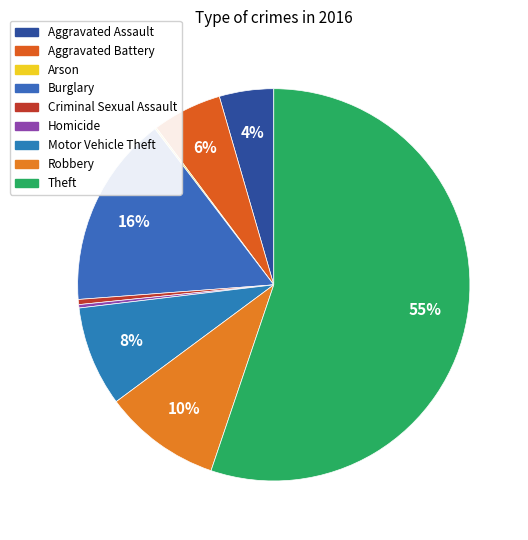

What is the largest slice in the pie chart?

Theft